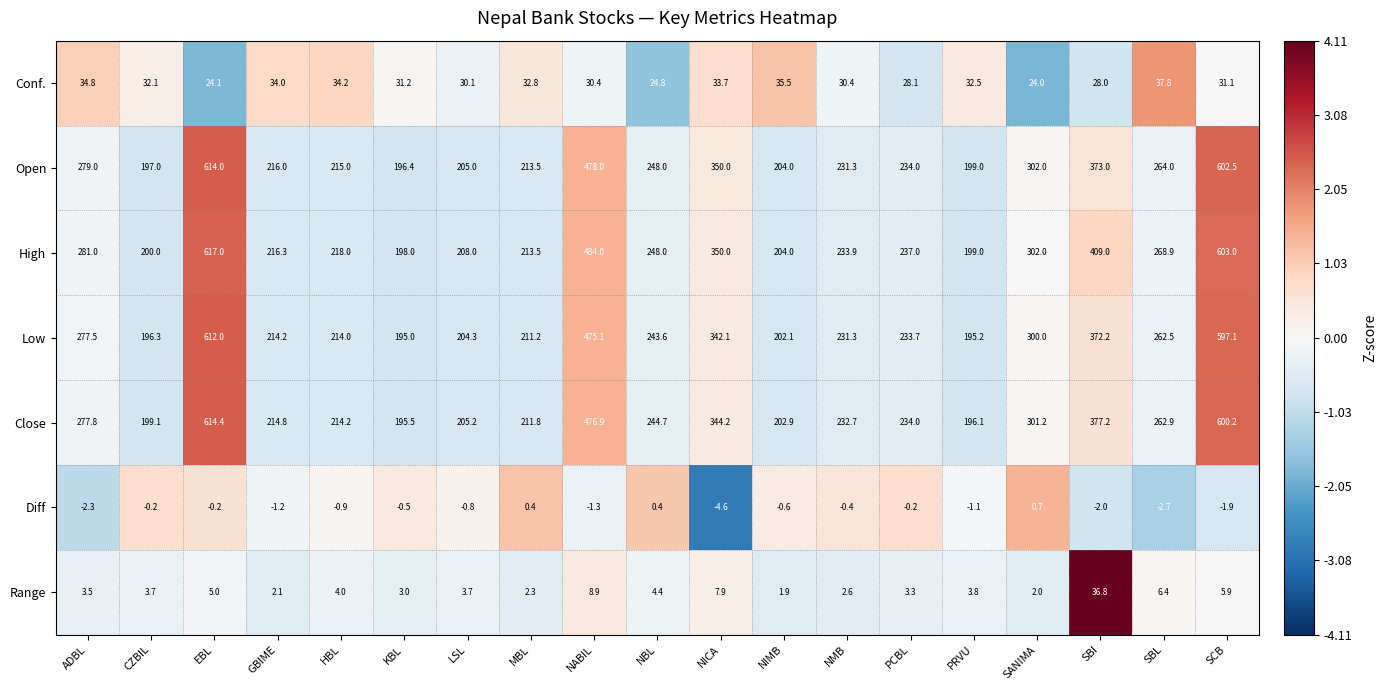

At which category is the sum across all series the highest?

EBL